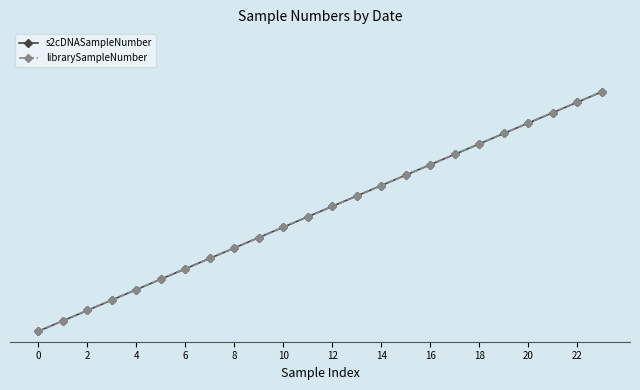

Which series has the largest total across all categories?

s2cDNASampleNumber